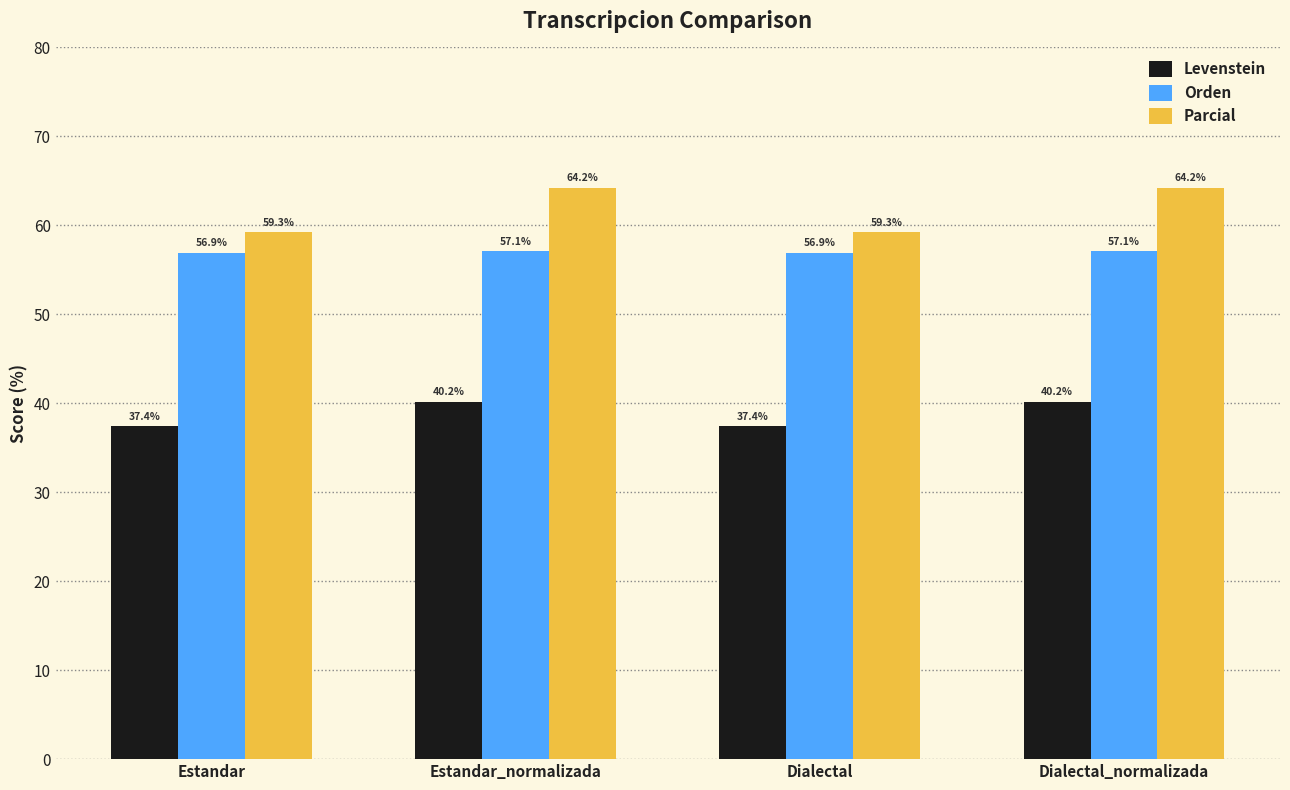

Which series has the largest total across all categories?

Parcial